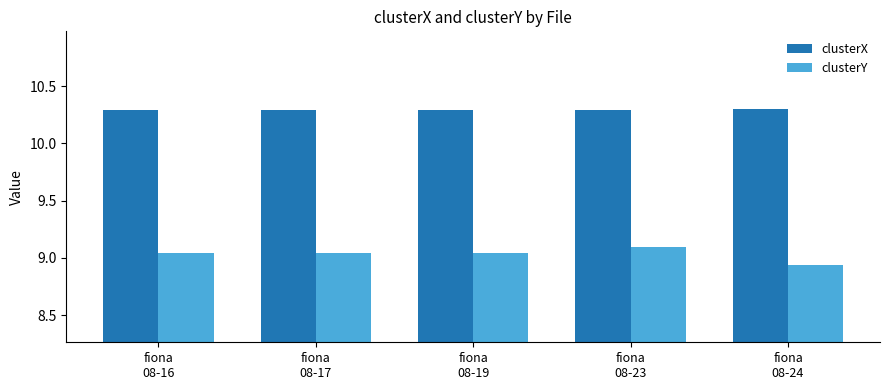

Are the bars grouped side by side (vs. stacked)?

Yes